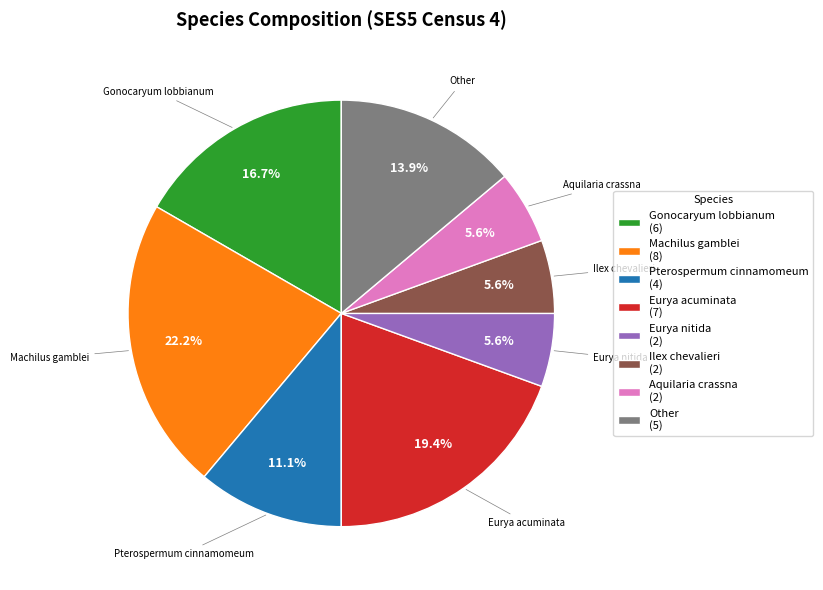

Does any single category account for the majority?

No